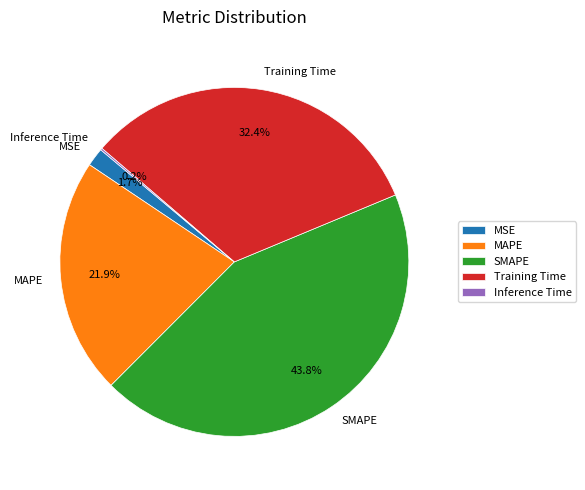

Does any single category account for the majority?

No